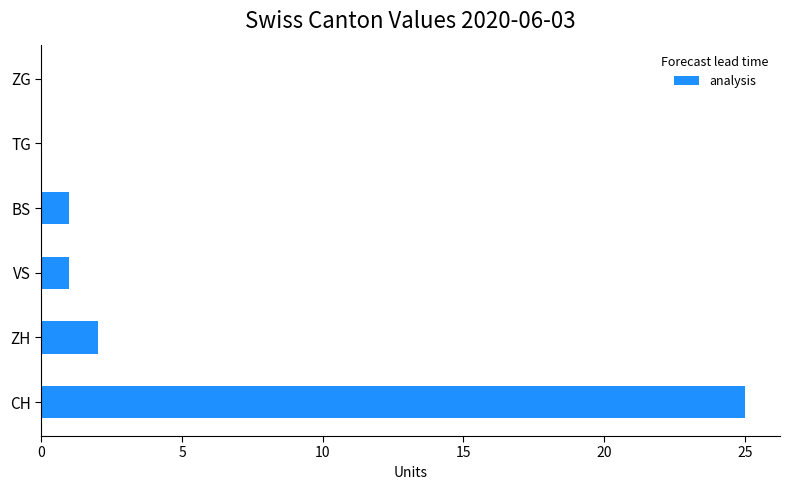

What is the greatest value displayed?

25